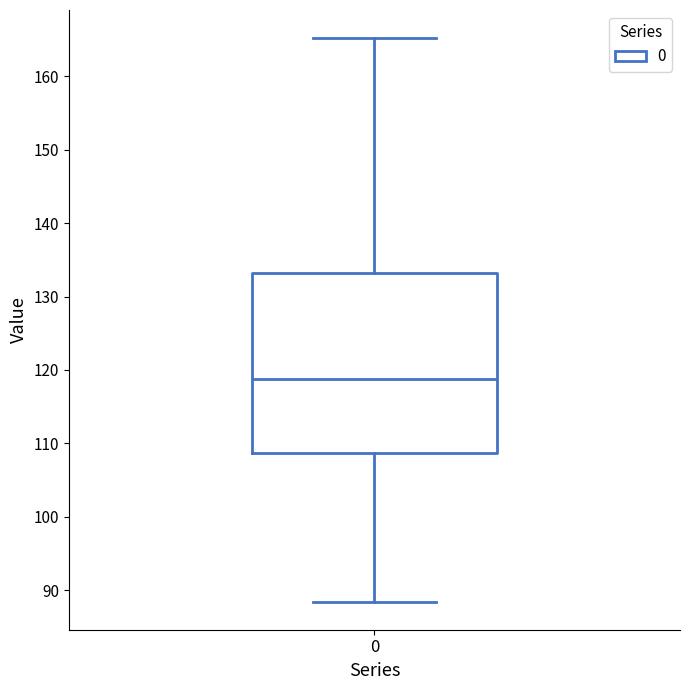

Transcribe this box plot: give where the median line is, the range the box spans, and where the two whiskers end, as read against the y-axis. The values are not printed on the chart, so give them approximately, as read against the axis.

median 119, box 109 to 133, whiskers 88 to 165